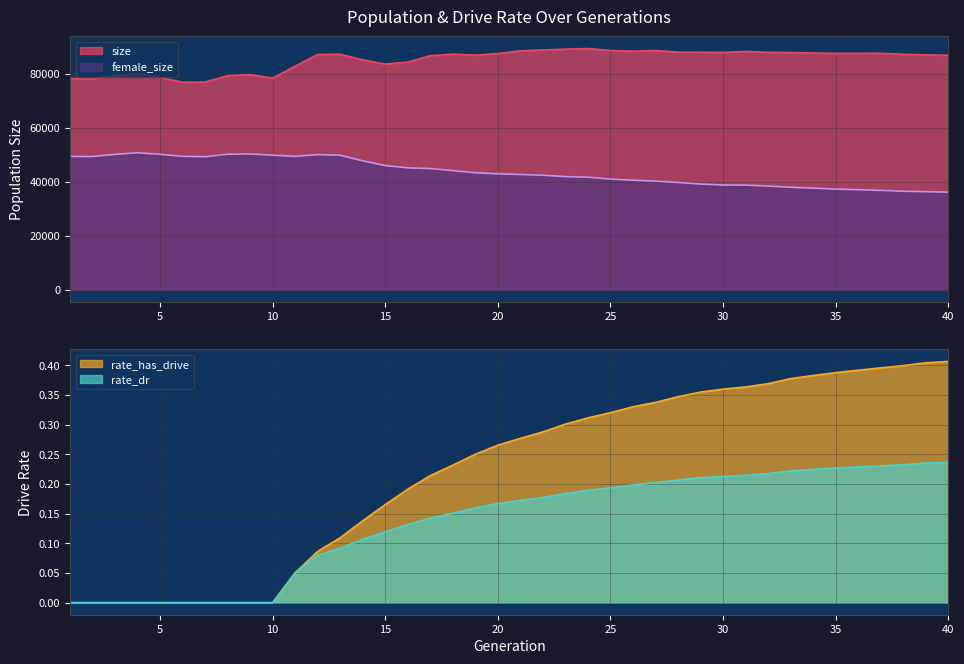

Which category has the highest value in the female_size series?

4